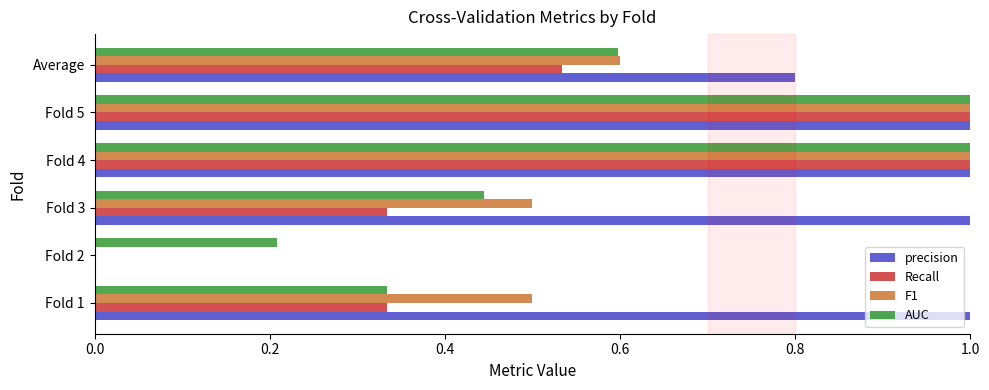

The precision series shows 1.7 at Fold 5. True or false?

False